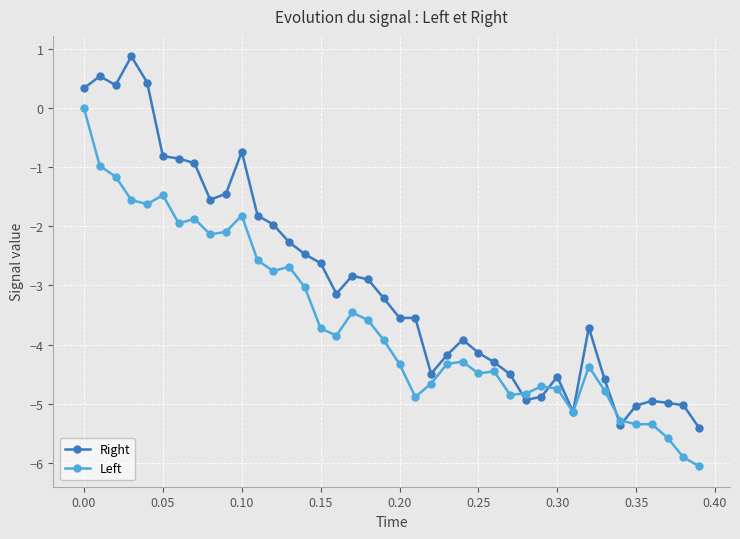

What is the minimum value for Left?

-6.1